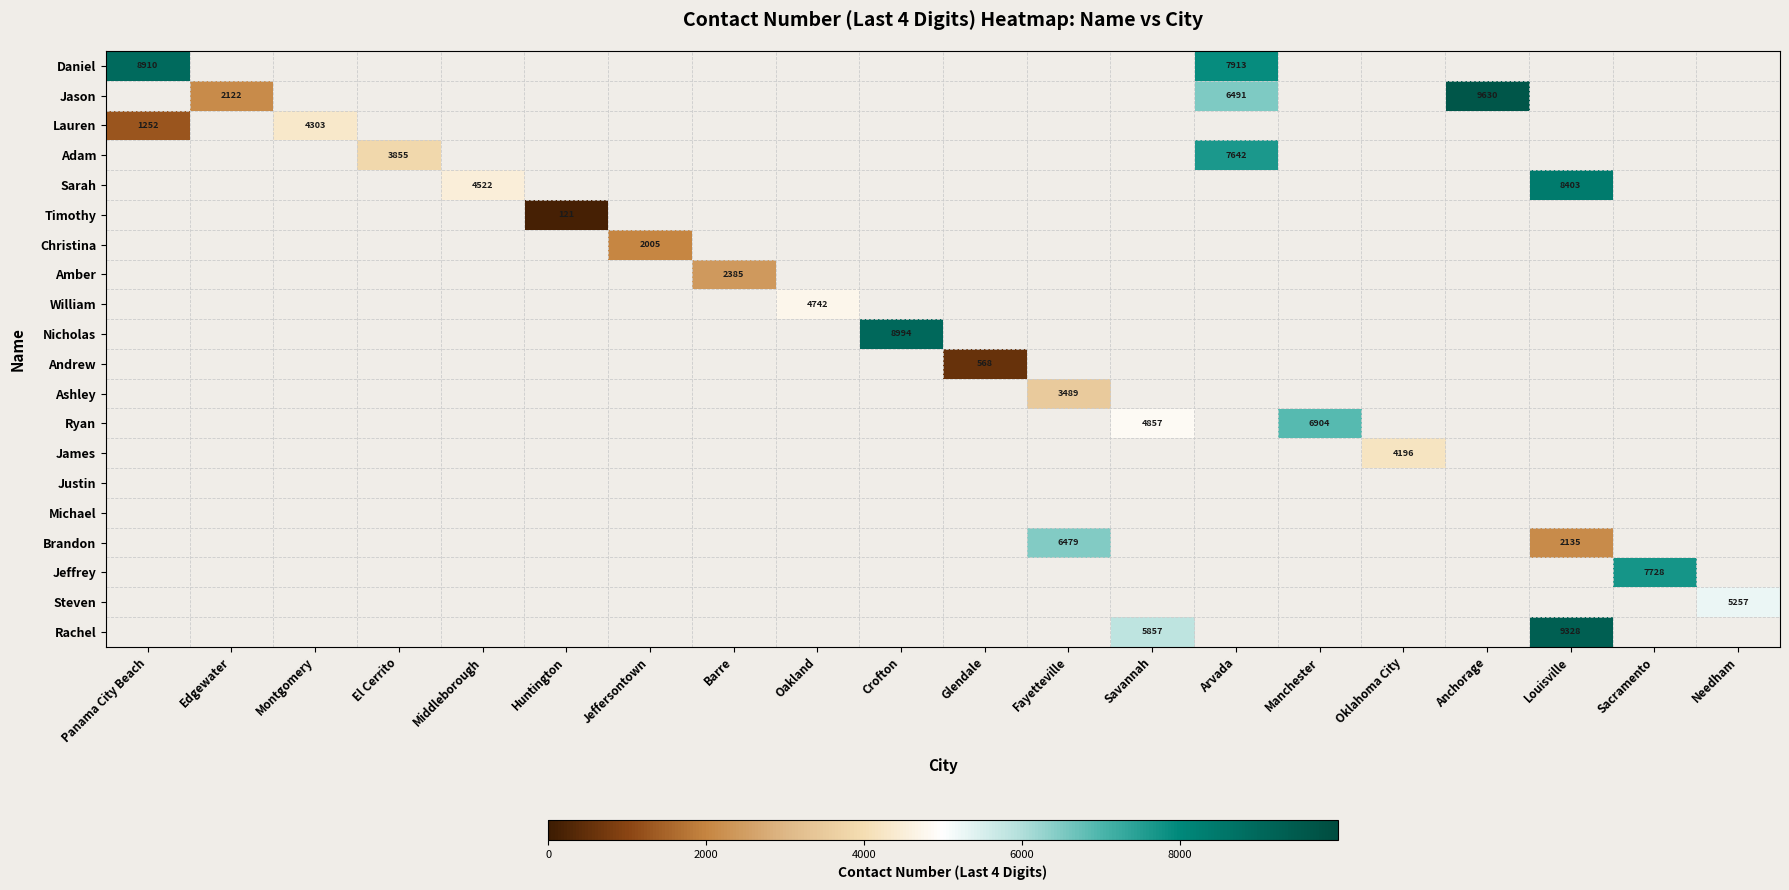

How many distinct data groups are displayed?

20